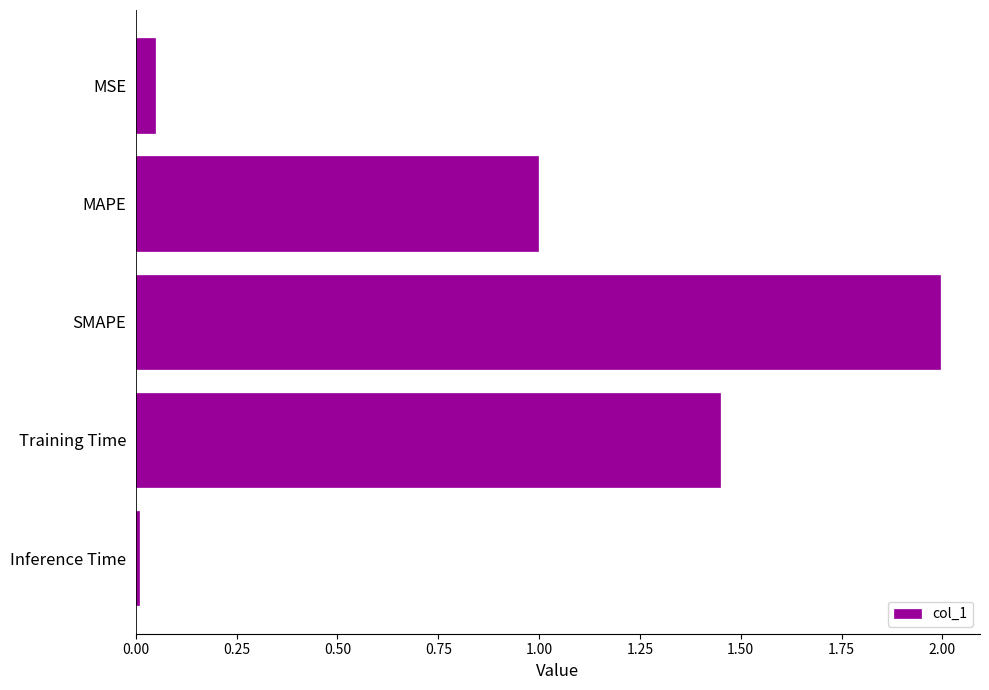

Is it true that the value at MSE is 0.0?

True